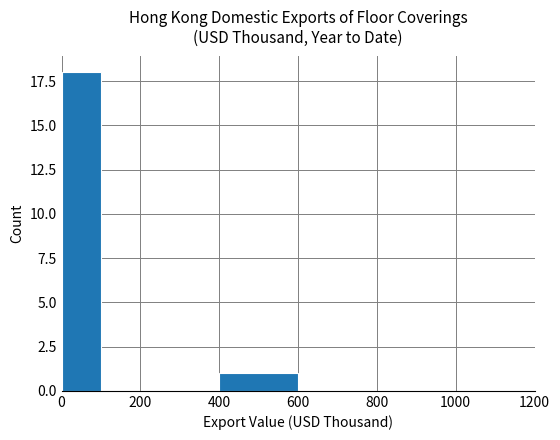

What is the sum of all values?

19